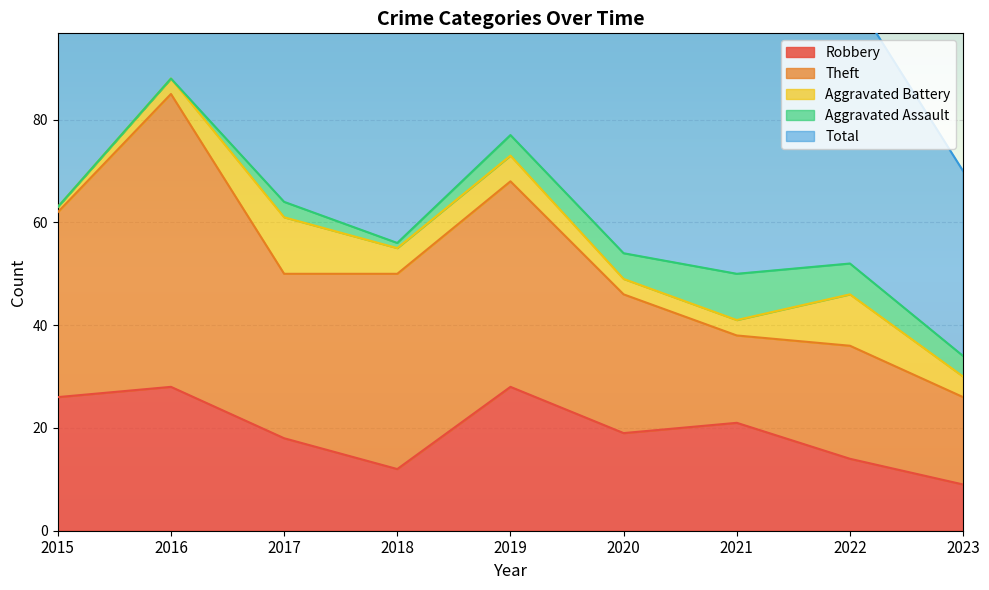

What is the lowest value of the Robbery series?

9